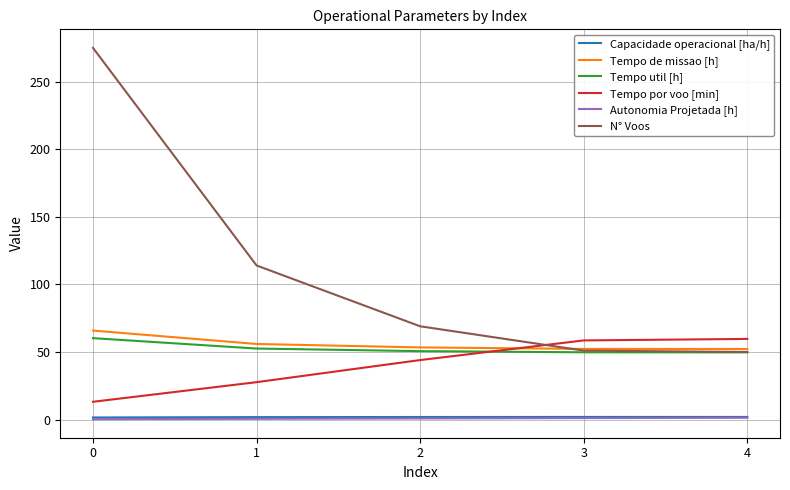

Is it true that Capacidade operacional [ha/h] equals 1.5 at 0?

True